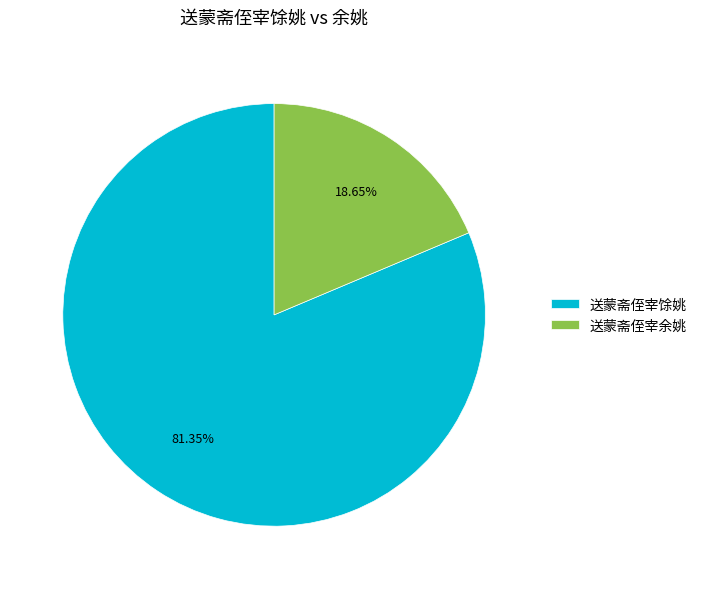

To the nearest percent, what is the difference between the largest and smallest slice percentages?

63%